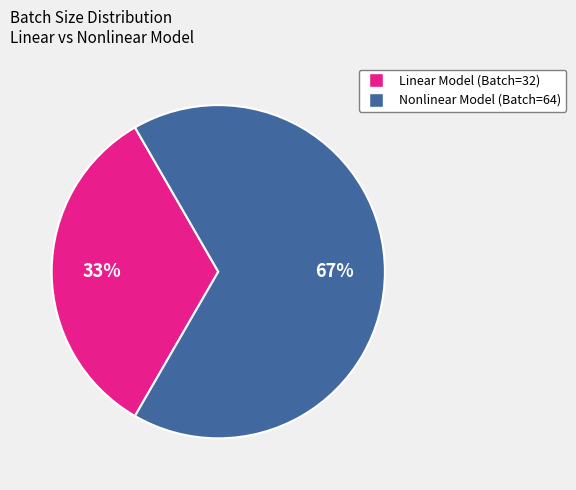

Is there any slice that represents more than half of the pie?

Yes